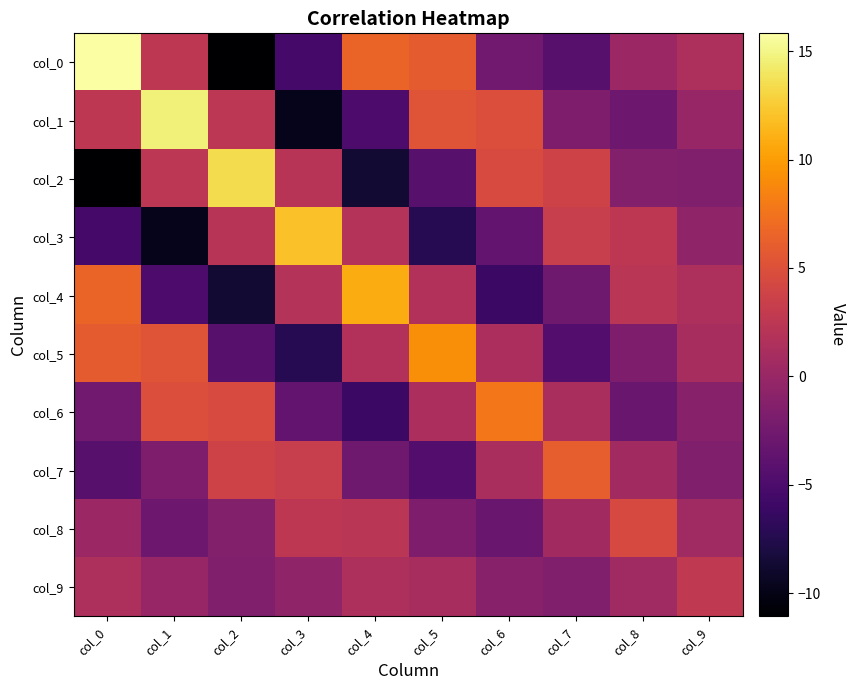

Reading left to right, extract all data points from this chart.

col_0: col_0=15.8	col_1=2.5	col_2=-11.1	col_3=-5.5	col_4=6.5	col_5=5.9	col_6=-2.6	col_7=-4.2	col_8=0.3	col_9=1.4
col_1: col_0=2.5	col_1=14.6	col_2=2.4	col_3=-9.8	col_4=-4.9	col_5=5.4	col_6=4.9	col_7=-1.8	col_8=-2.8	col_9=-0.1
col_2: col_0=-11.1	col_1=2.4	col_2=13.5	col_3=2.1	col_4=-8.7	col_5=-4.2	col_6=4.6	col_7=3.8	col_8=-1.3	col_9=-1.5
col_3: col_0=-5.5	col_1=-9.8	col_2=2.1	col_3=12.0	col_4=1.9	col_5=-7.3	col_6=-3.4	col_7=3.3	col_8=2.5	col_9=-0.5
col_4: col_0=6.5	col_1=-4.9	col_2=-8.7	col_3=1.9	col_4=10.8	col_5=1.7	col_6=-6.1	col_7=-2.7	col_8=2.4	col_9=1.4
col_5: col_0=5.9	col_1=5.4	col_2=-4.2	col_3=-7.3	col_4=1.7	col_5=9.2	col_6=1.3	col_7=-4.5	col_8=-1.7	col_9=1.1
col_6: col_0=-2.6	col_1=4.9	col_2=4.6	col_3=-3.4	col_4=-6.1	col_5=1.3	col_6=7.8	col_7=1.2	col_8=-3.1	col_9=-1.1
col_7: col_0=-4.2	col_1=-1.8	col_2=3.8	col_3=3.3	col_4=-2.7	col_5=-4.5	col_6=1.2	col_7=6.1	col_8=0.6	col_9=-1.5
col_8: col_0=0.3	col_1=-2.8	col_2=-1.3	col_3=2.5	col_4=2.4	col_5=-1.7	col_6=-3.1	col_7=0.6	col_8=4.4	col_9=0.6
col_9: col_0=1.4	col_1=-0.1	col_2=-1.5	col_3=-0.5	col_4=1.4	col_5=1.1	col_6=-1.1	col_7=-1.5	col_8=0.6	col_9=2.7